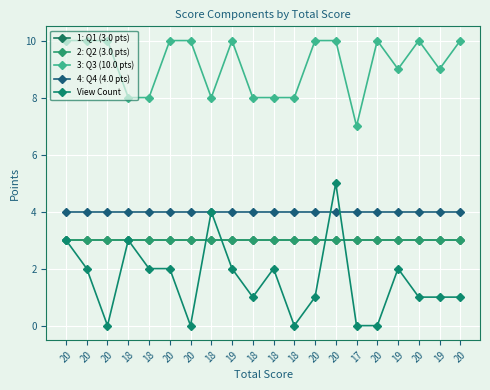

What is the label of the 13th point from the right?

18